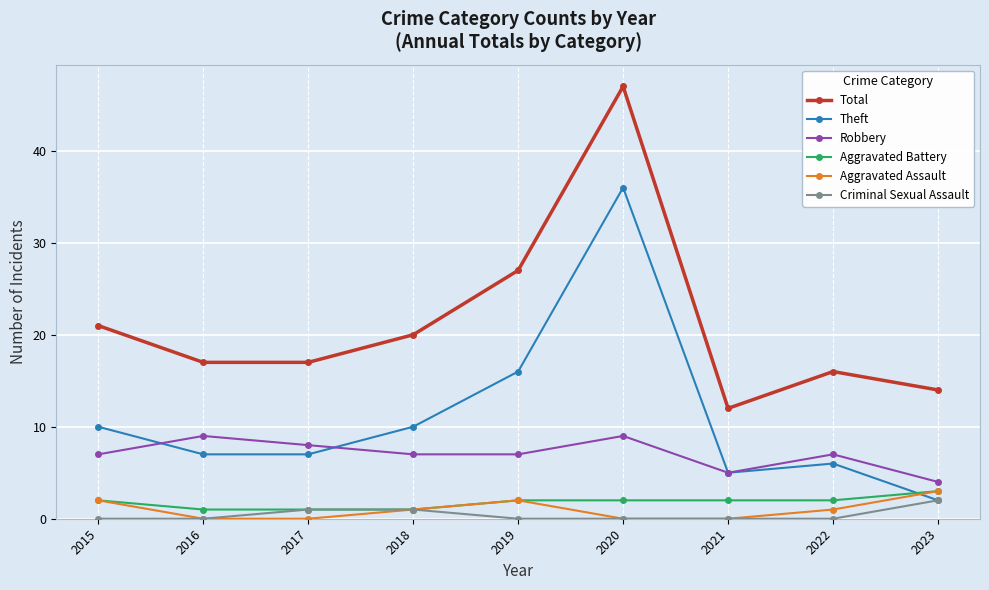

True or false: Criminal Sexual Assault has a value of 0 at 2019.

True